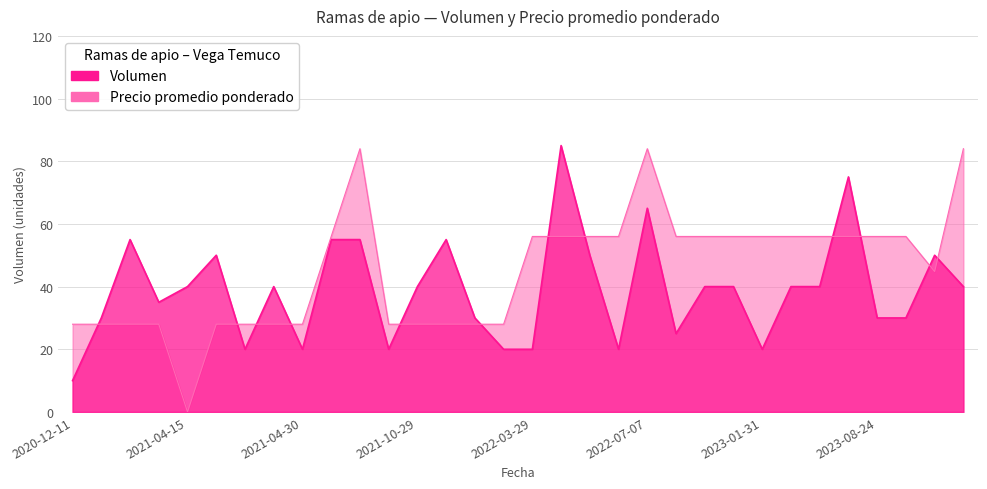

What are all the series names shown in the legend?

Volumen, Precio promedio ponderado